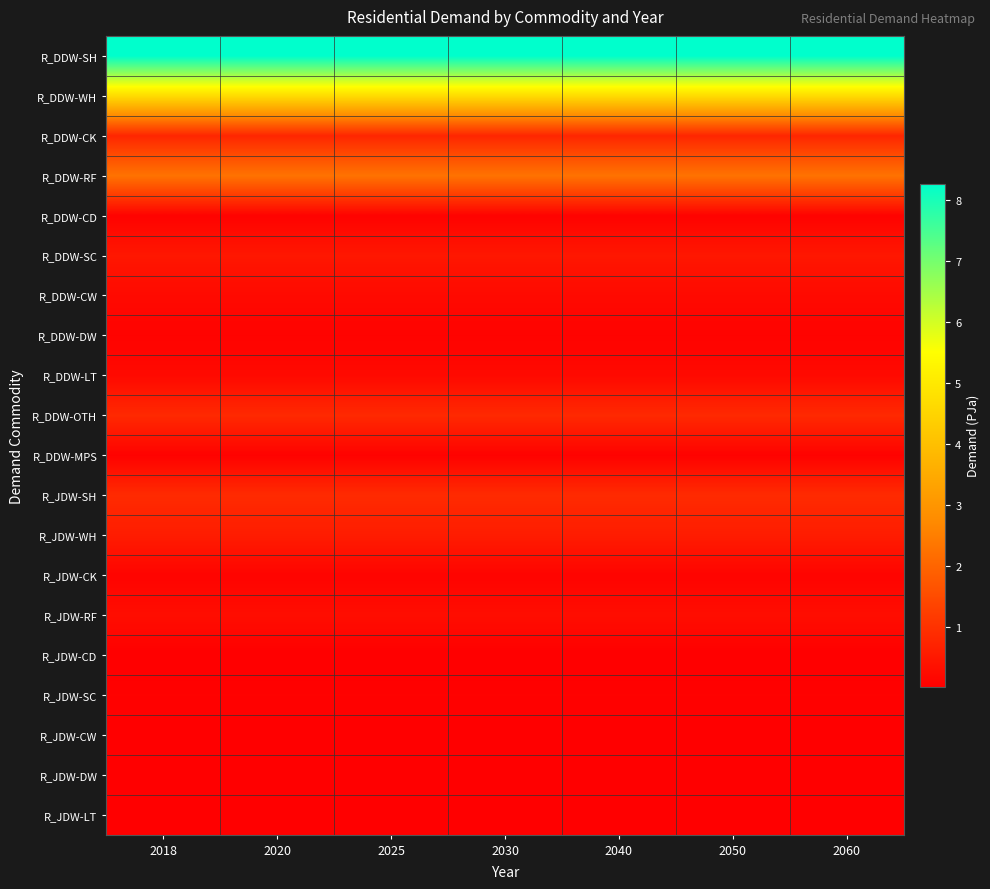

What is the spread (max minus min) of values at 2050?

8.3